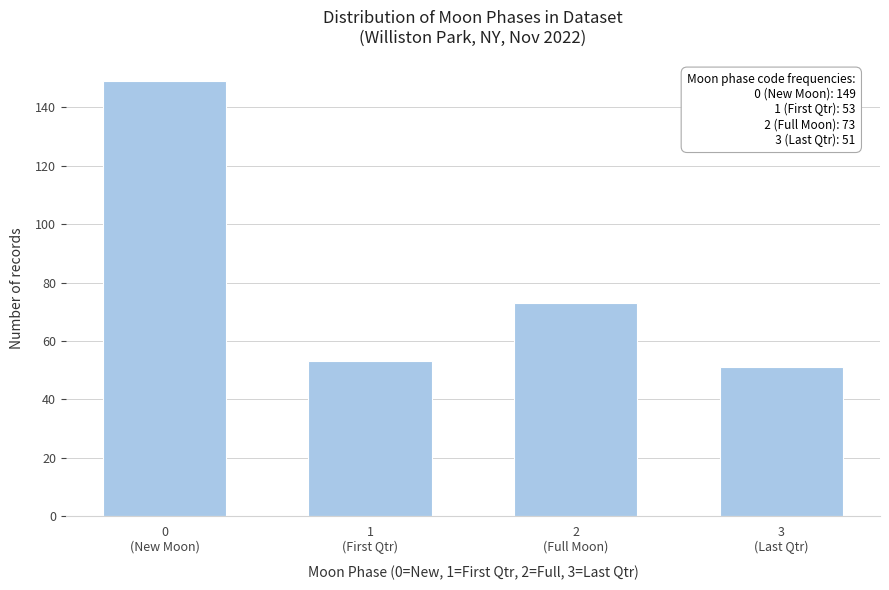

Reading right to left, transcribe all the data shown in this chart.

51	73	53	149